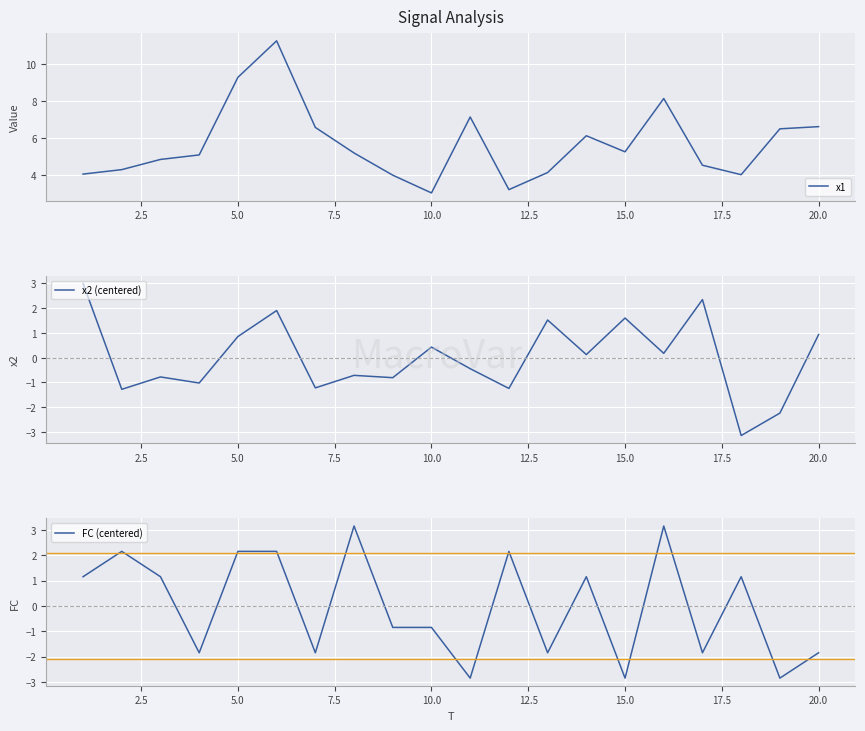

Is it true that x2 (centered) equals 0.3 at 20.0?

False